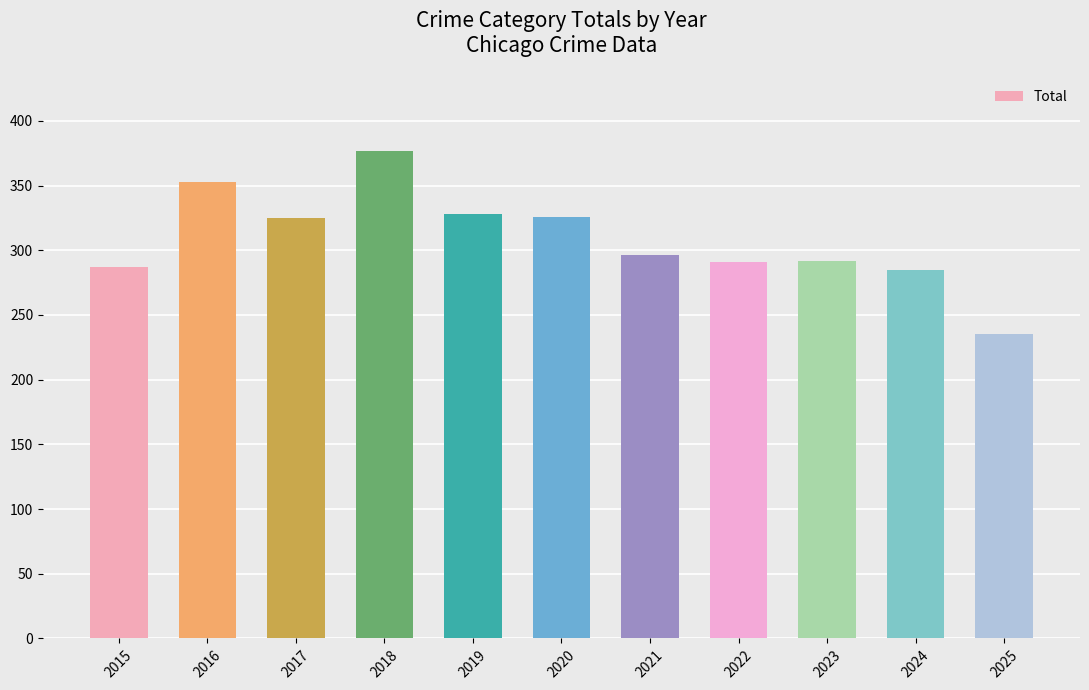

At which label does the data first exceed 296?

2016